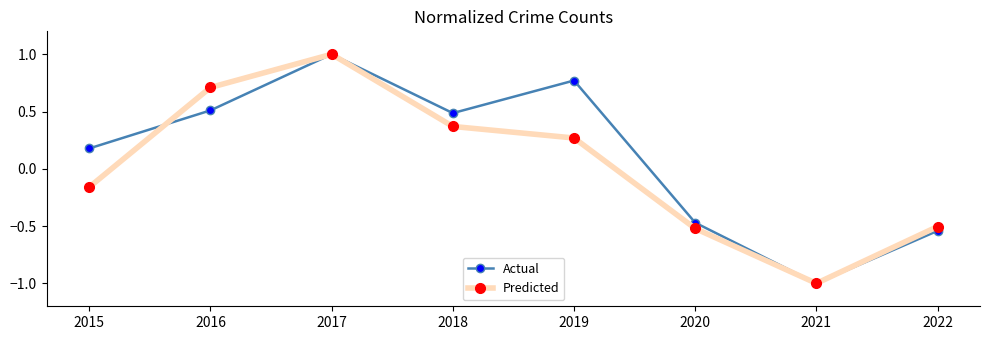

Rank the series by their average value, from highest to lowest.

Actual, Predicted